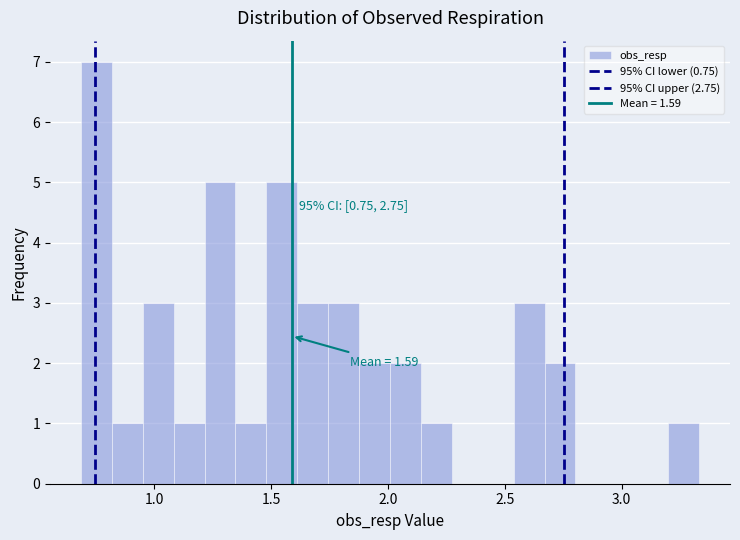

Read against the x-axis, roughly where is the centre of the tallest bar?

0.75